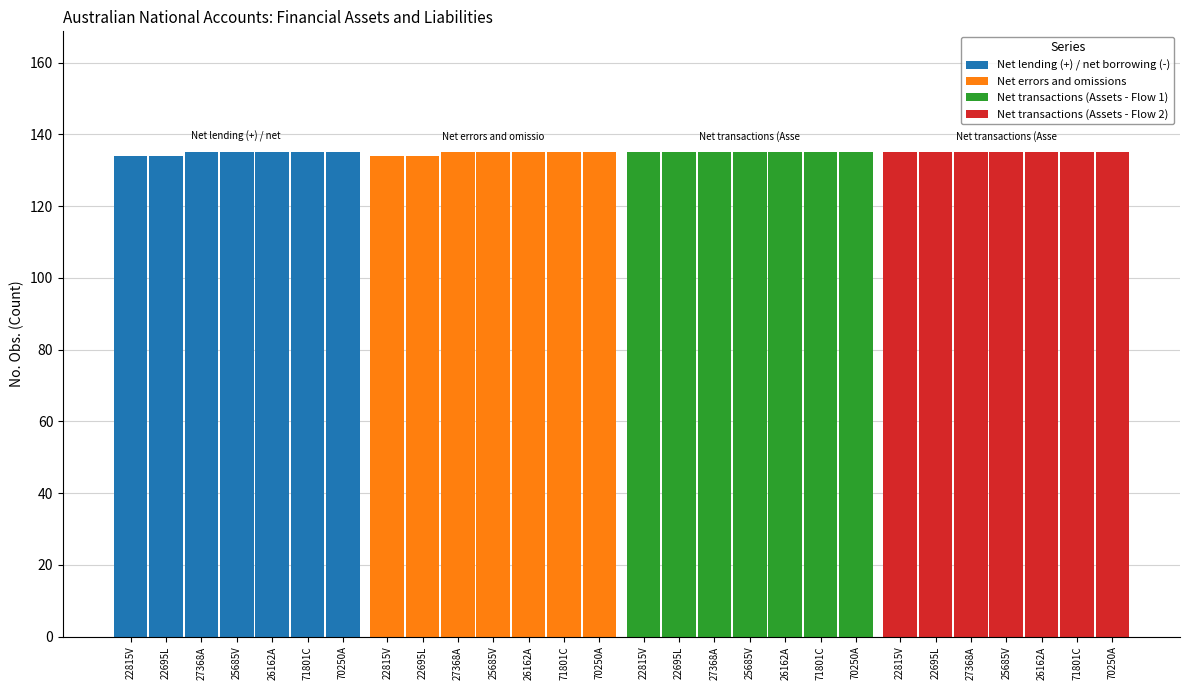

Reading left to right, what are all the values shown in this chart?

Net lending (+) / net borrowing (-): 22815V=134	22695L=134	27368A=135	25685V=135	26162A=135	71801C=135	70250A=135
Net errors and omissions: 22815V=134	22695L=134	27368A=135	25685V=135	26162A=135	71801C=135	70250A=135
Net transactions (Assets - Flow 1): 22815V=135	22695L=135	27368A=135	25685V=135	26162A=135	71801C=135	70250A=135
Net transactions (Assets - Flow 2): 22815V=135	22695L=135	27368A=135	25685V=135	26162A=135	71801C=135	70250A=135